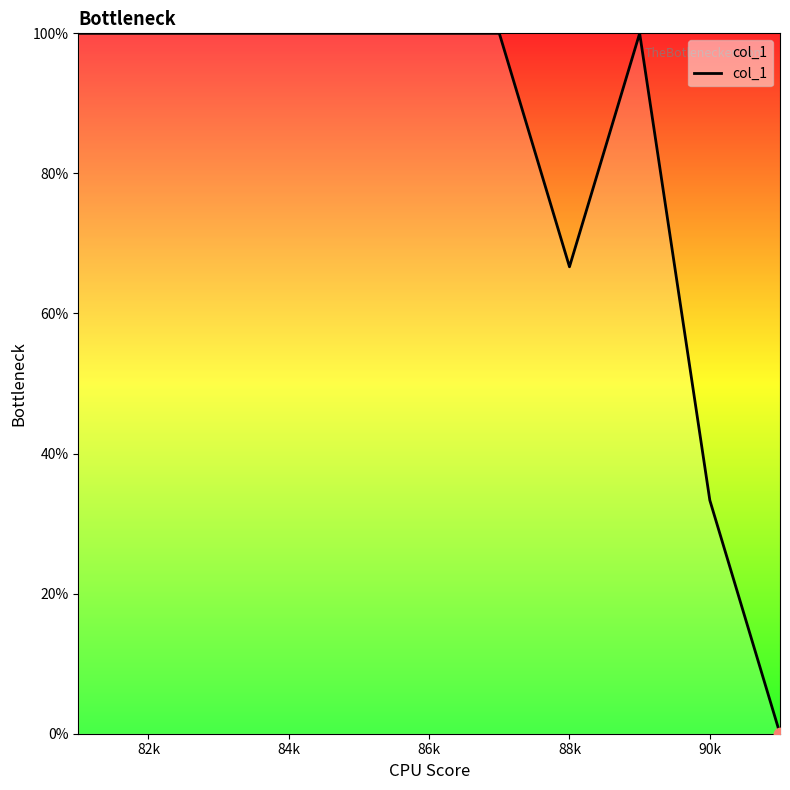

What is the greatest value displayed?

100.0